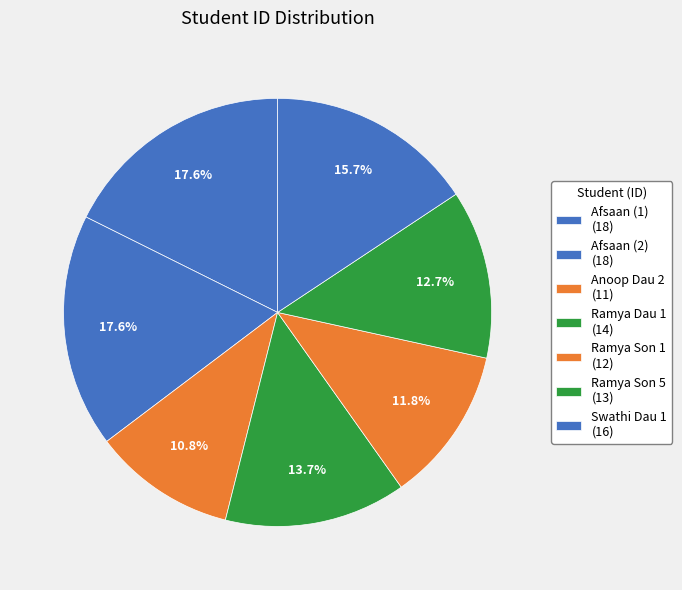

How many segments does this pie chart have?

7